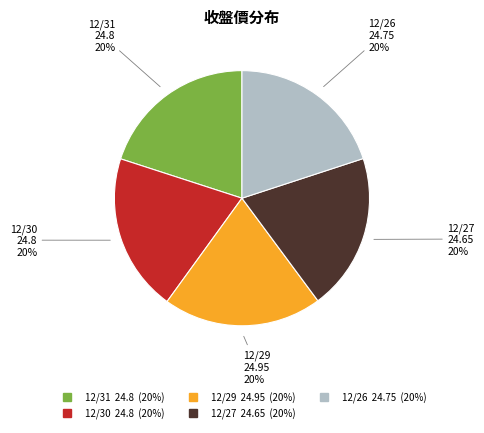

To the nearest percent, what is the combined percentage of 12/30 and 12/26?

40%